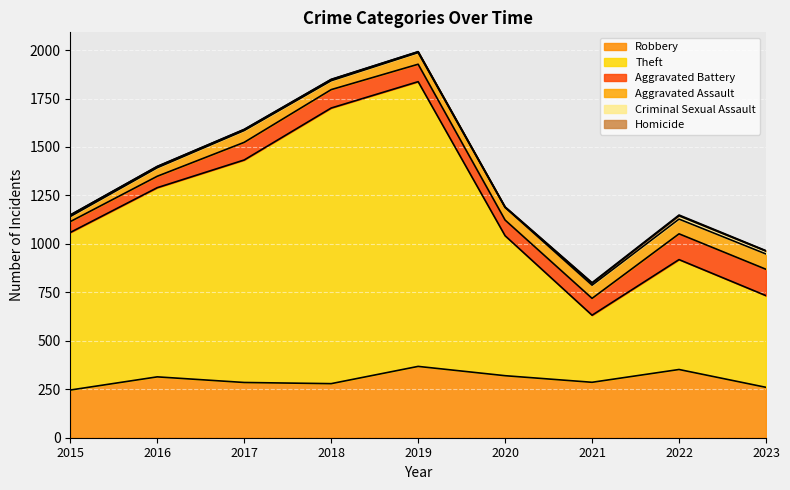

True or false: Aggravated Battery and Homicide cross at least once.

False